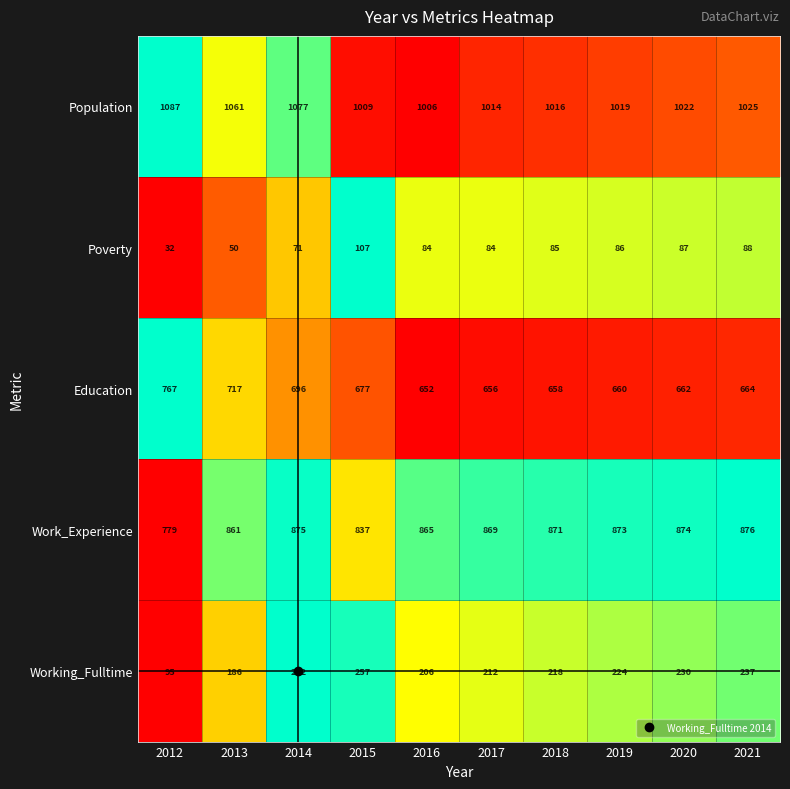

True or false: Work_Experience has a value of 207 at 2012.

False